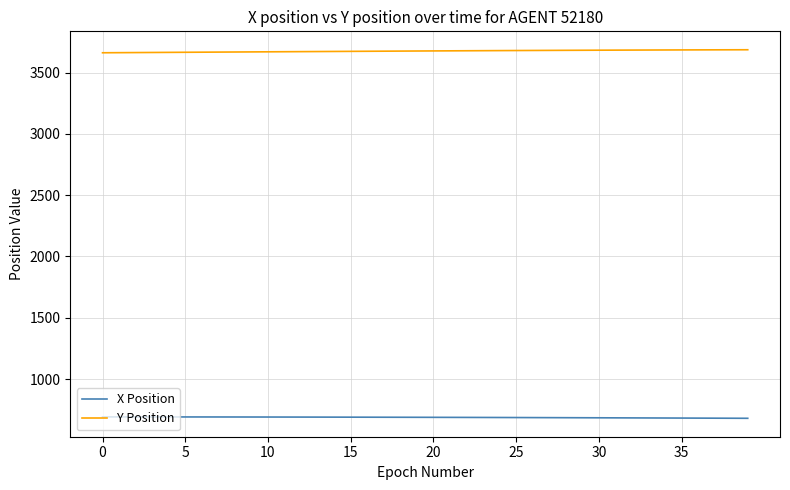

What is the minimum value shown in the chart?

679.5